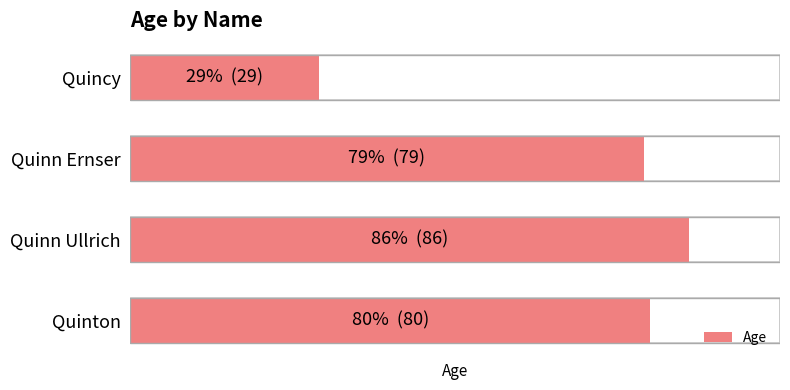

Is it true that the value at Quinn Ernser is 24?

False